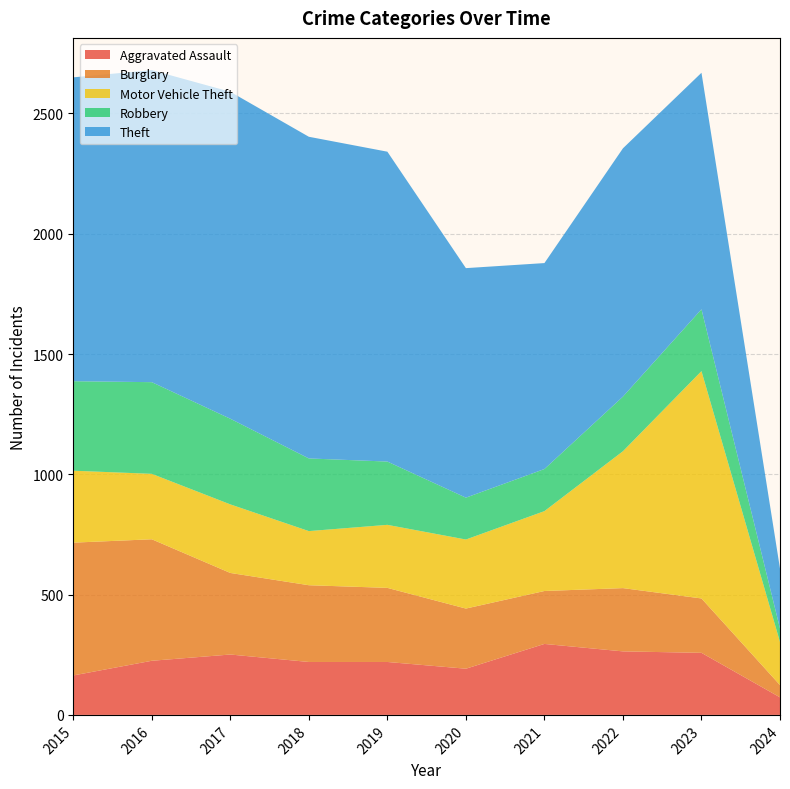

Reading left to right, transcribe all the data shown in this chart.

Aggravated Assault: 164	225	251	220	220	192	295	264	258	73
Burglary: 552	505	339	319	308	250	220	263	226	51
Motor Vehicle Theft: 299	272	285	225	262	287	332	569	945	179
Robbery: 372	381	356	302	263	174	175	227	257	56
Theft: 1263	1297	1359	1337	1288	954	856	1032	983	249